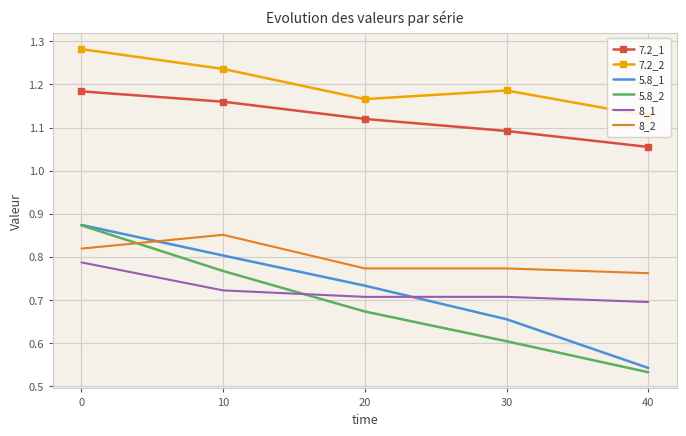

Rank the series at 20 from lowest to highest value.

5.8_2, 8_1, 5.8_1, 8_2, 7.2_1, 7.2_2